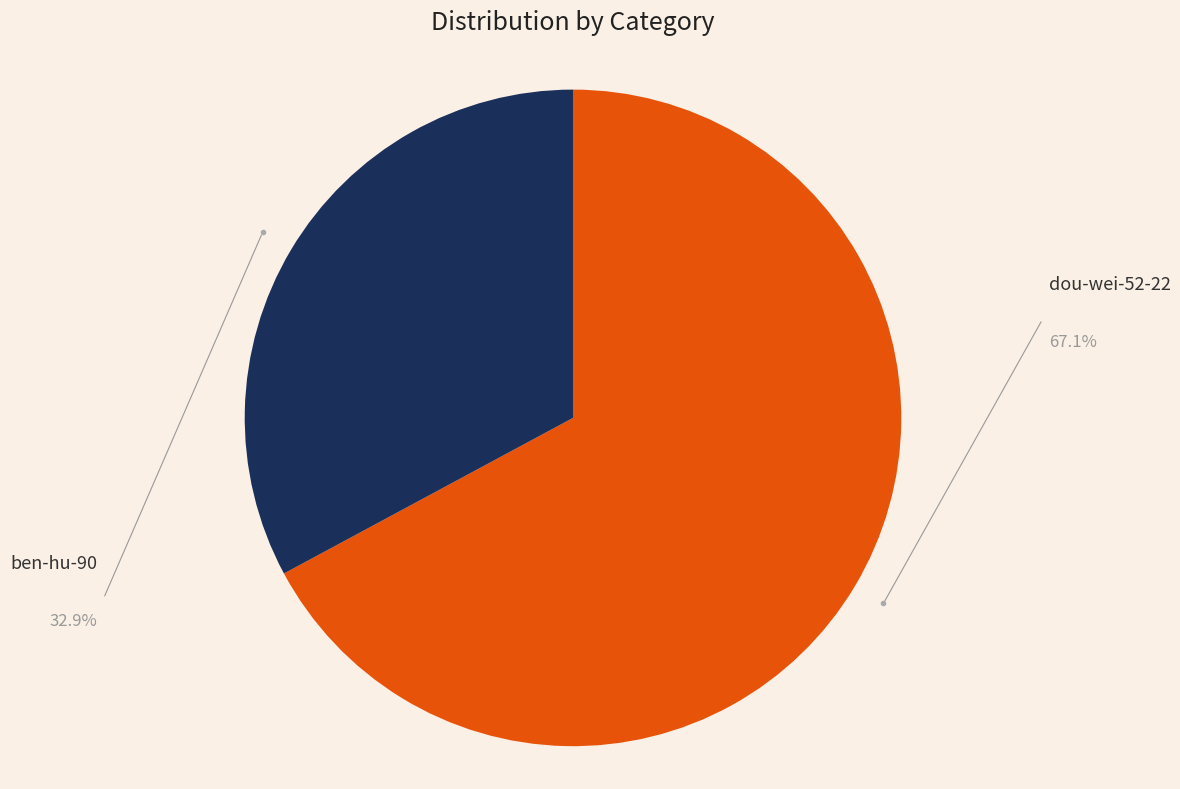

Which category accounts for the majority?

dou-wei-52-22